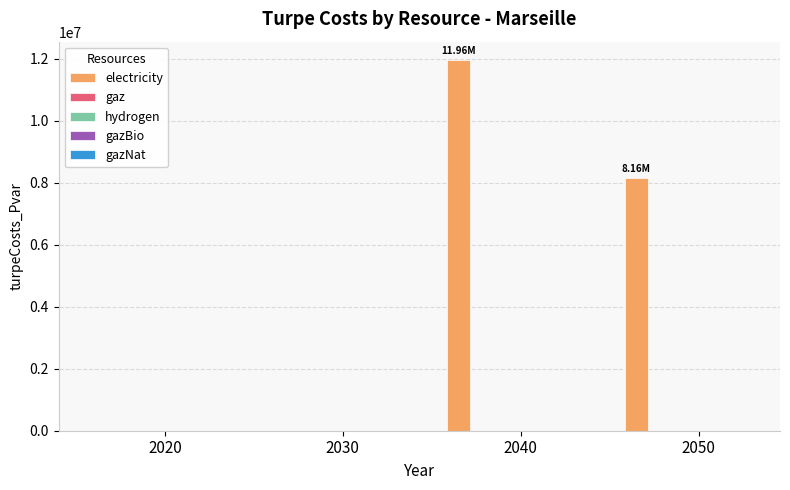

What is the sum of all values?

20111740.7